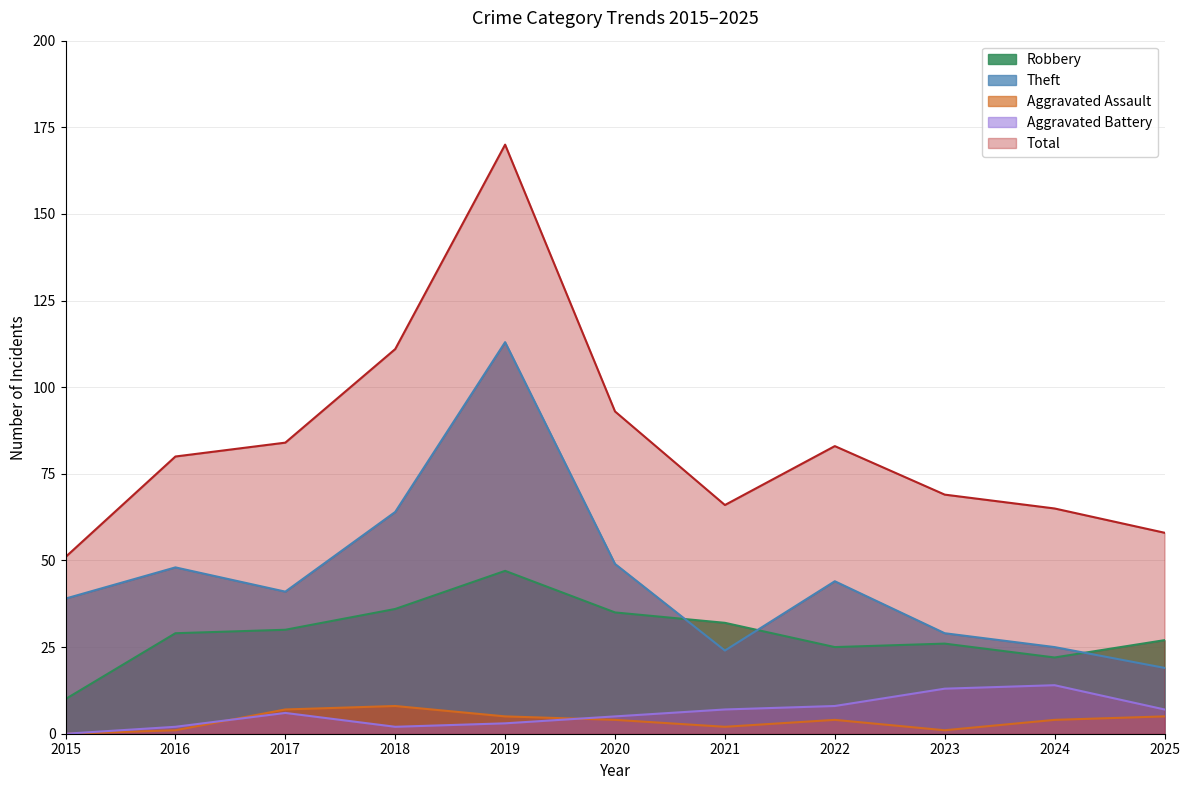

At which category does the chart reach its minimum across all series?

2015